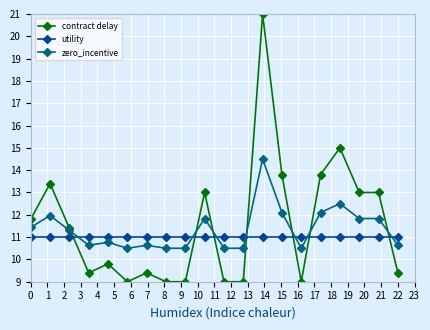

True or false: utility and zero_incentive cross at least once.

True